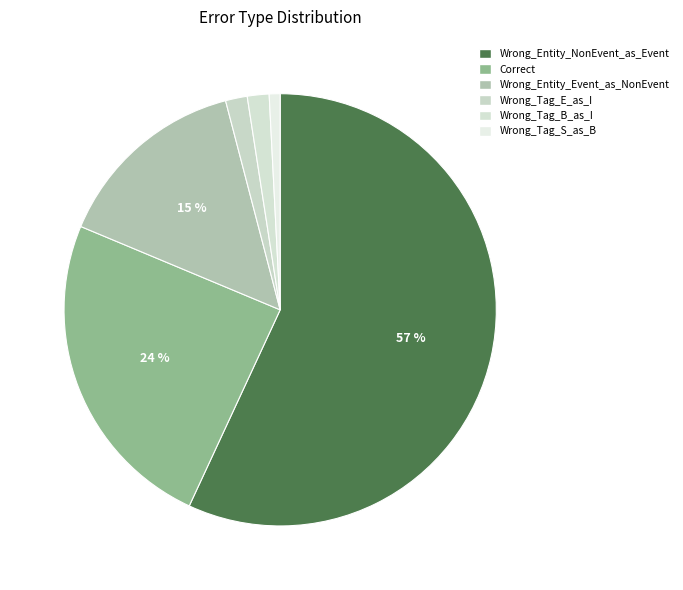

Count the number of slices in the pie.

6